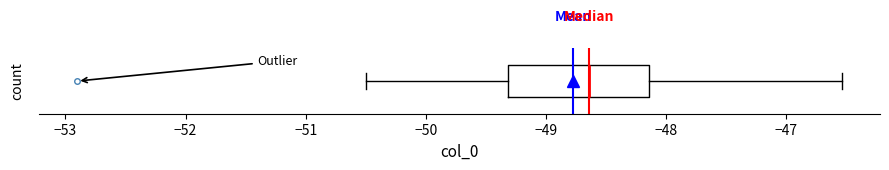

Where is the right edge of the box on the x-axis? The values are not printed on the chart, so give them approximately, as read against the axis.

-48.1